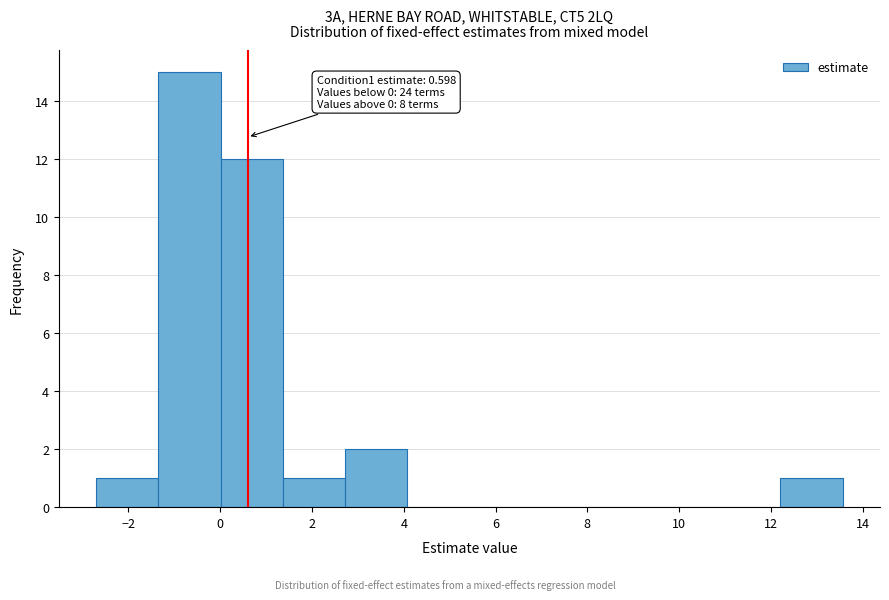

Over which range of the x-axis is the bar tallest?

-1.4 to 0.0